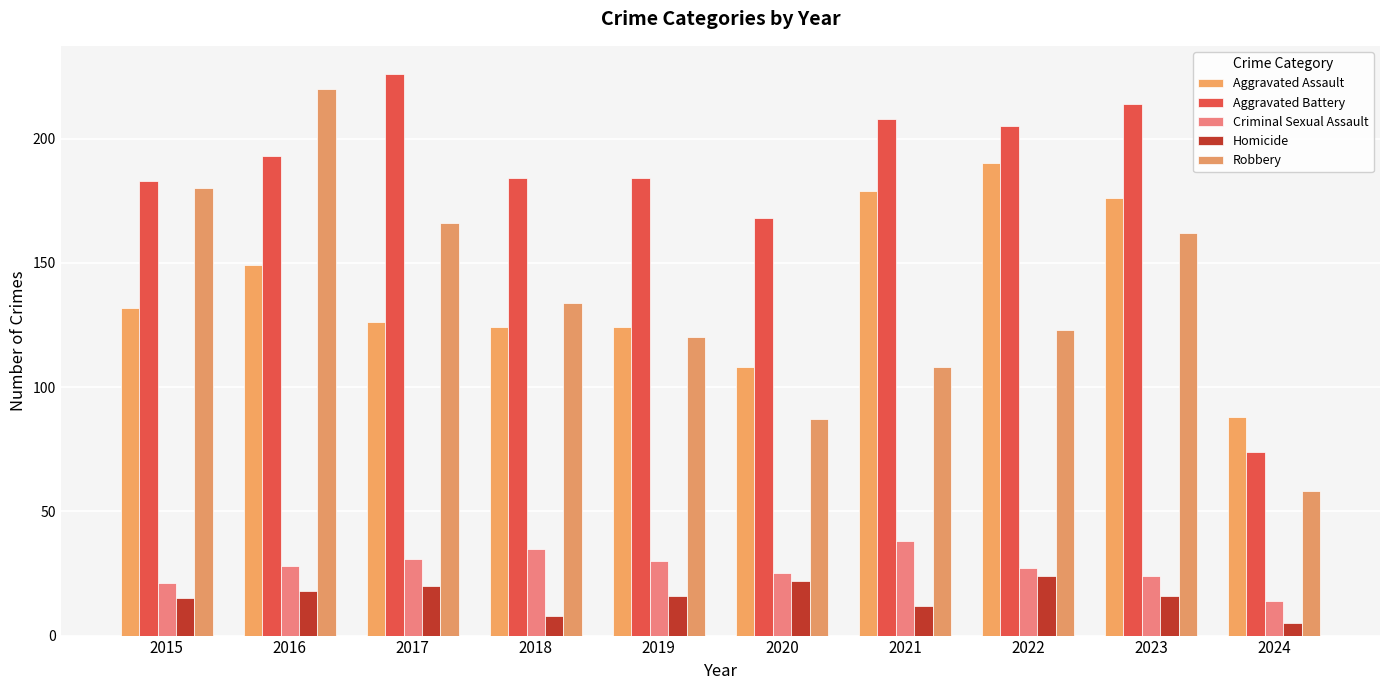

What is the difference between the maximum and second lowest values in the Aggravated Assault series?

82